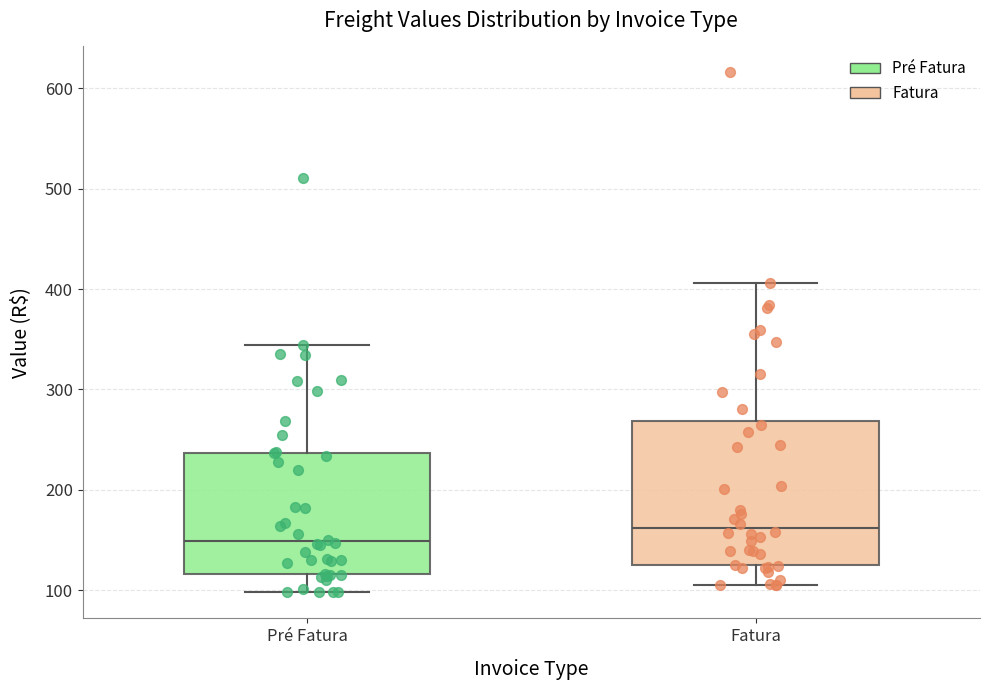

Comparing the boxes themselves (not the whiskers), which one is the tallest?

Fatura